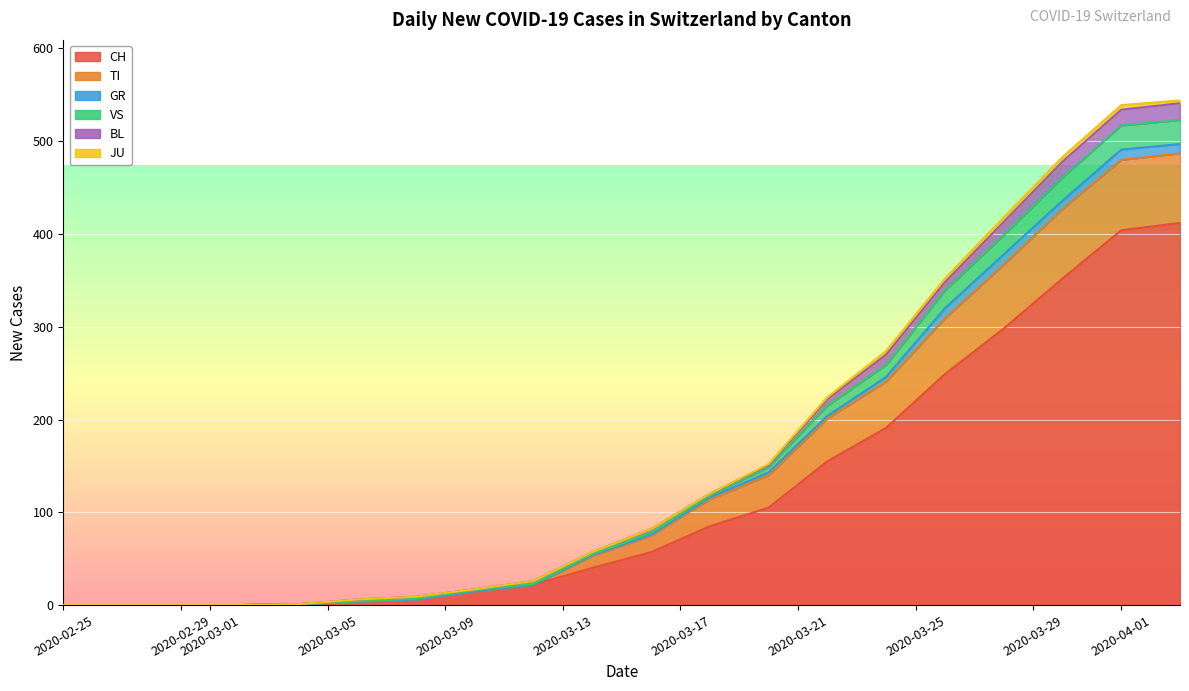

Is the value of CH at 2020-03-09 greater than the value of GR at 2020-03-23?

Yes